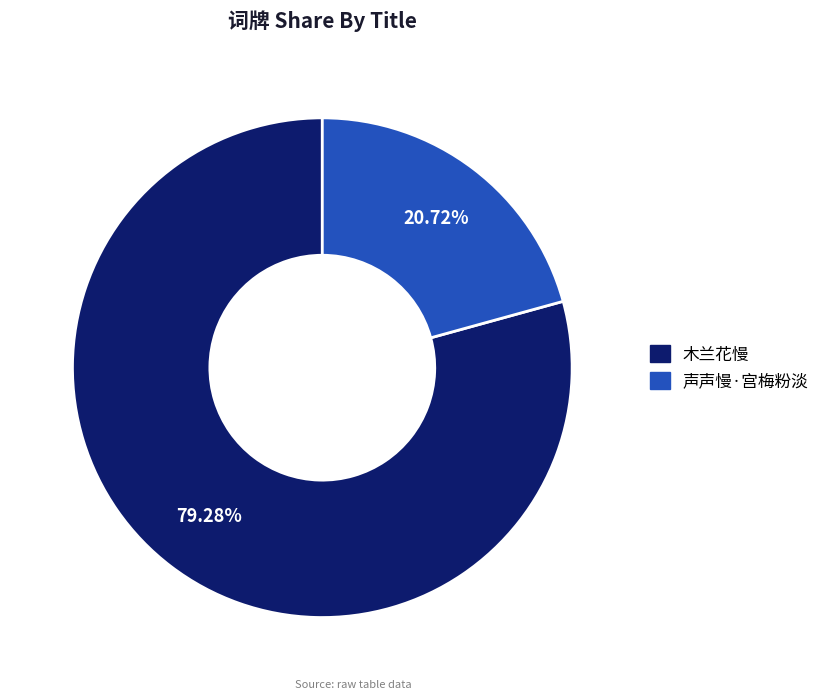

Is there a majority slice in this chart?

Yes